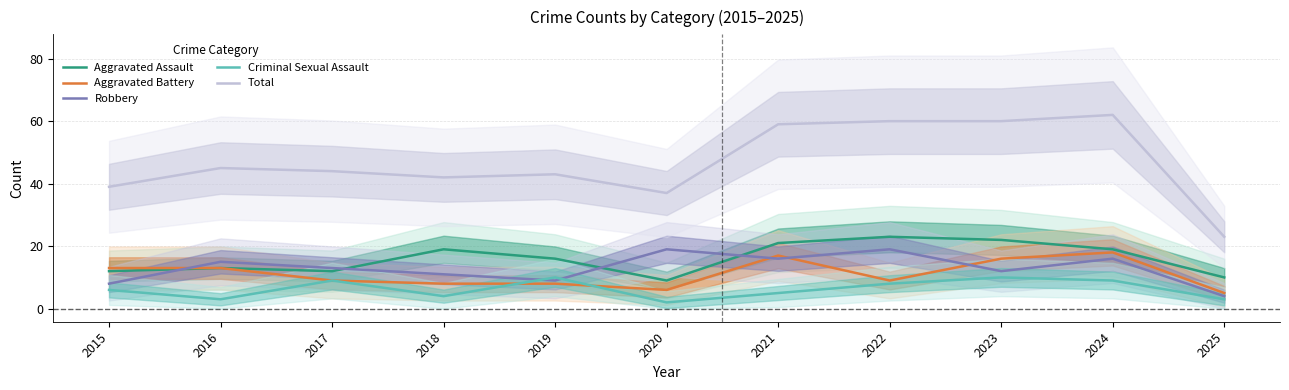

How many times do Robbery and Criminal Sexual Assault cross each other?

2